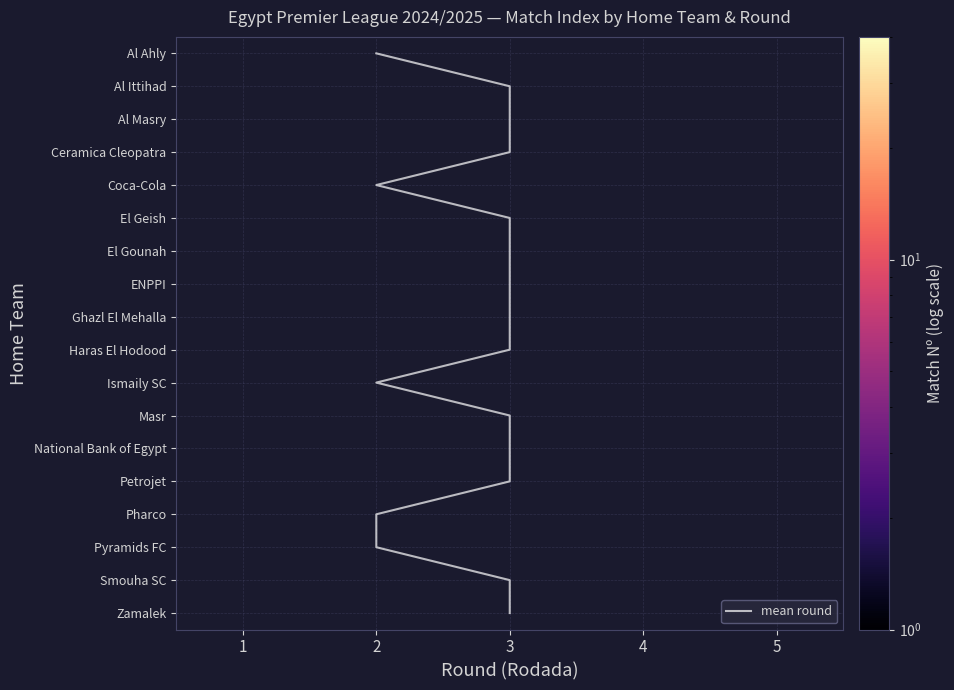

Read the 1 value at Ismaily SC.

8